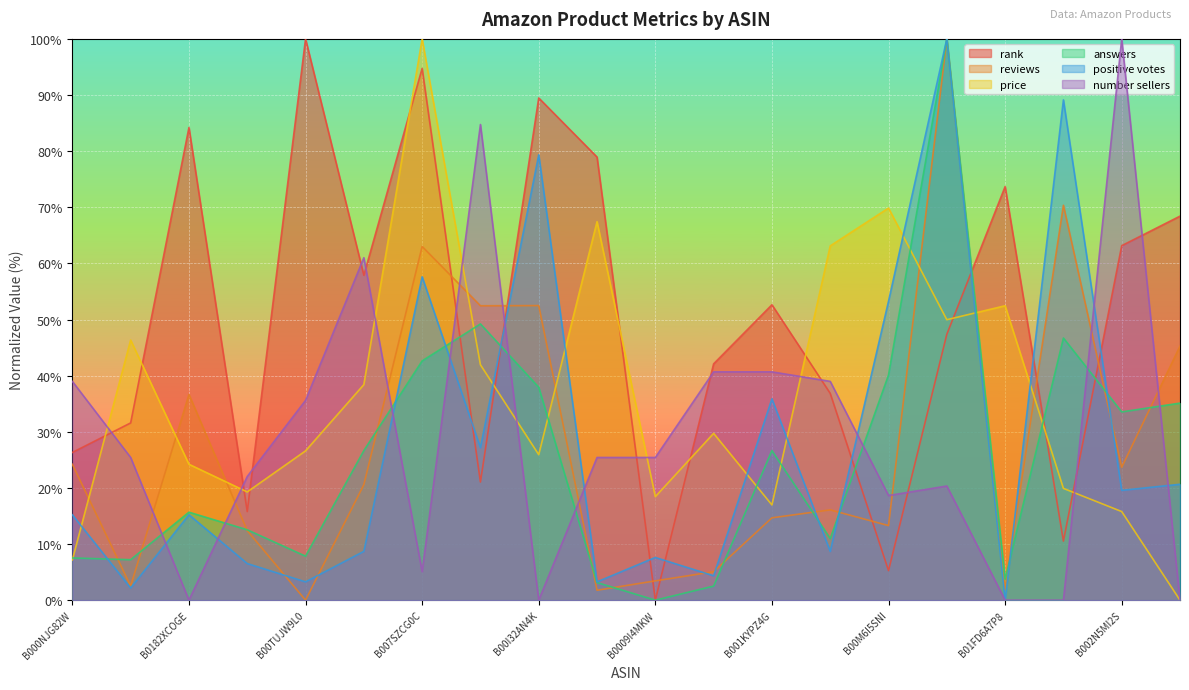

List the labels in order of price value, largest first.

B007SZCG0C, B00M6I5SNI, B00I847SXW, B00DTQ07KK, B01FD6A7P8, B0050QJHTO, B015B9A91E, B003FBI9LS, B0046KFZC8, B00LNGP8GQ, B00TUJW9L0, B00I32AN4K, B0182XCOGE, B00L1KFQKC, B000KEIPC6, B0009I4MKW, B001KYPZ4G, B002N5MI2S, B000NJG82W, B00VRAG5R4